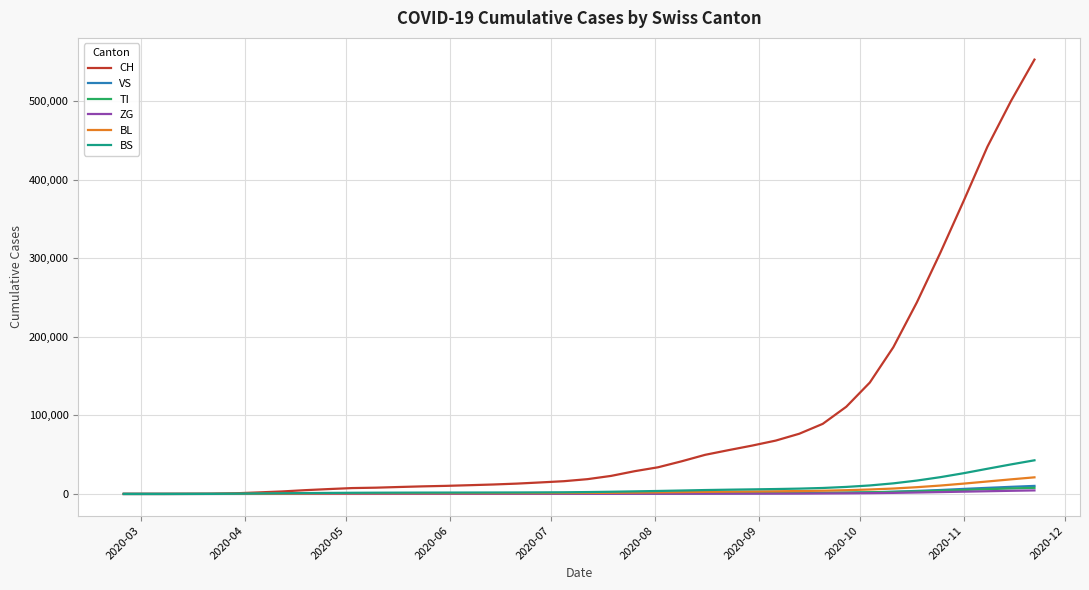

Which series has the largest total across all categories?

CH